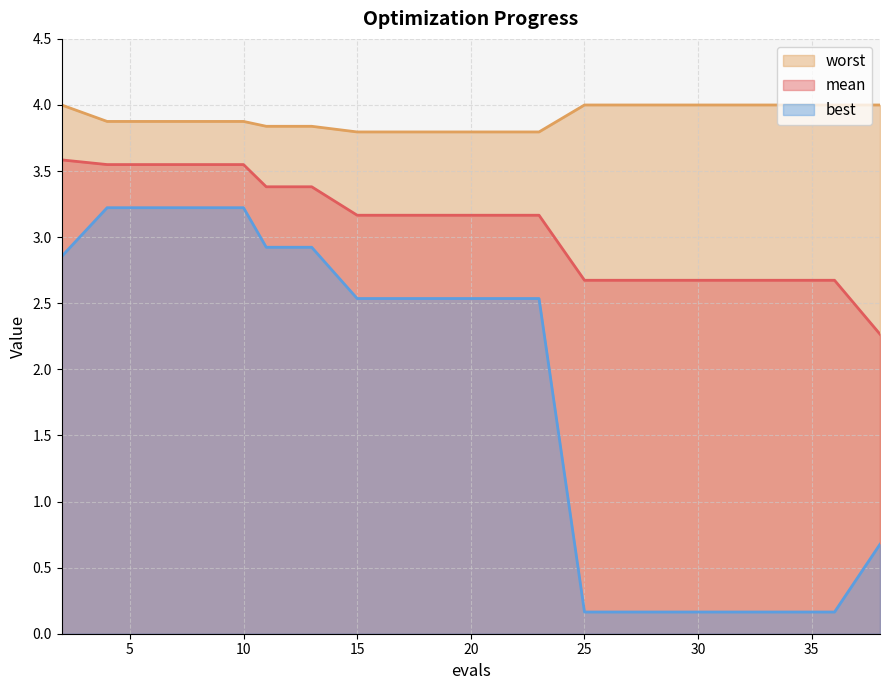

Rank the series at 6 from lowest to highest value.

best, mean, worst